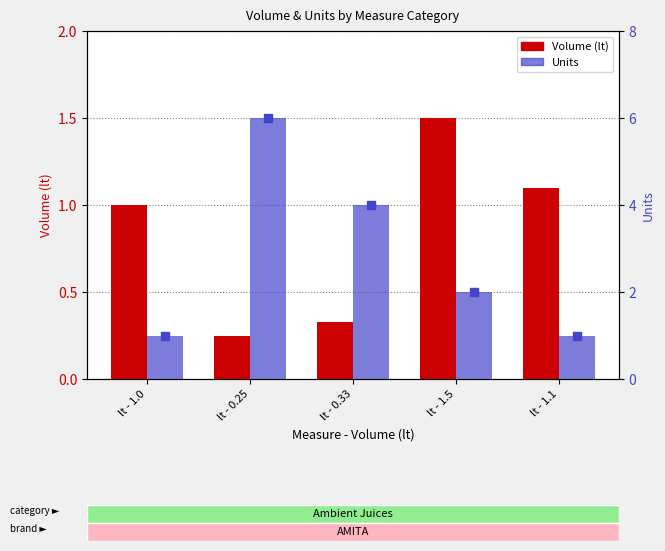

At how many categories does at least one series exceed 1?

4